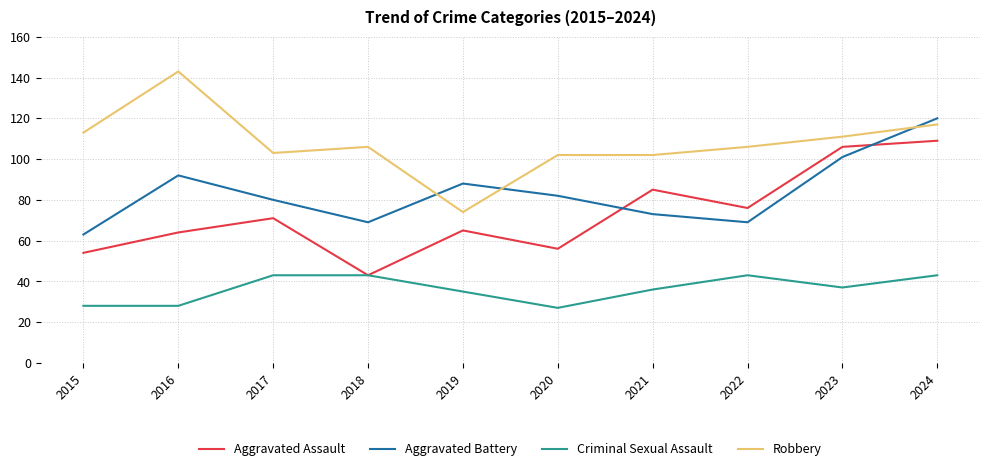

How many categories are shown in the chart?

10